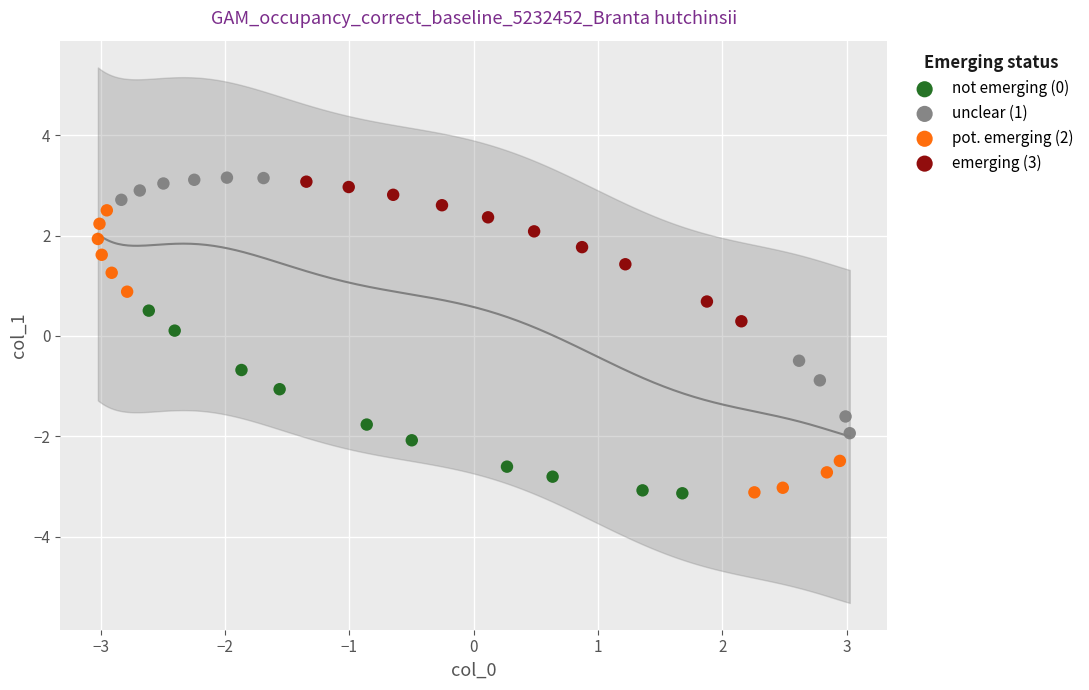

Which series has the largest Y range (max minus min)?

pot. emerging (2)